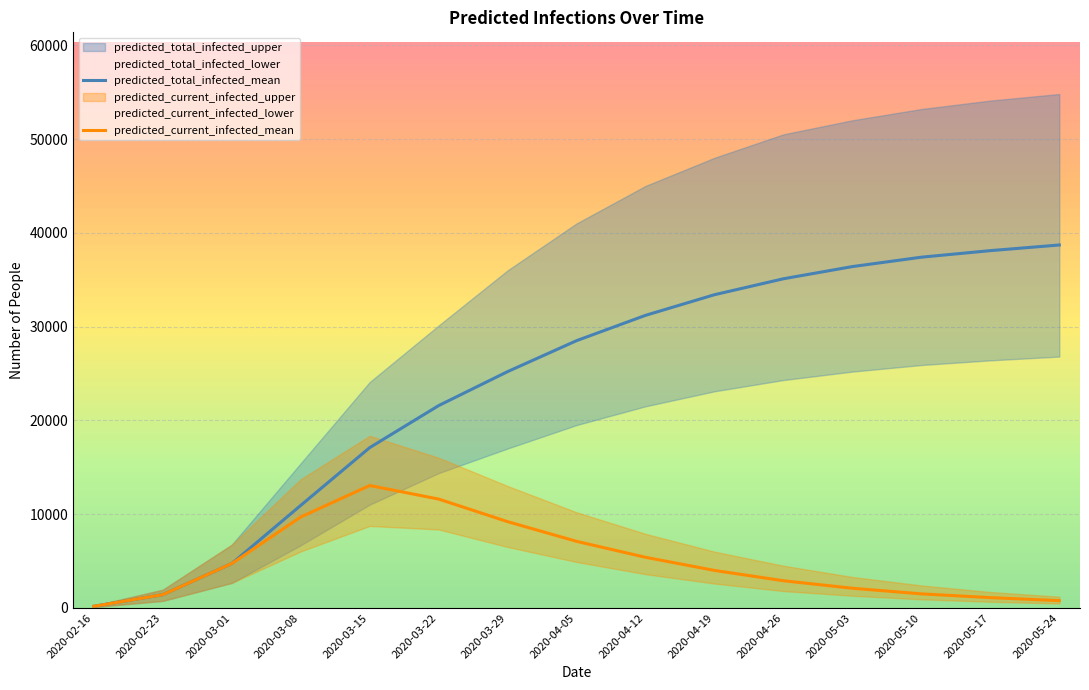

What is the label of the 14th point from the left?

2020-05-17